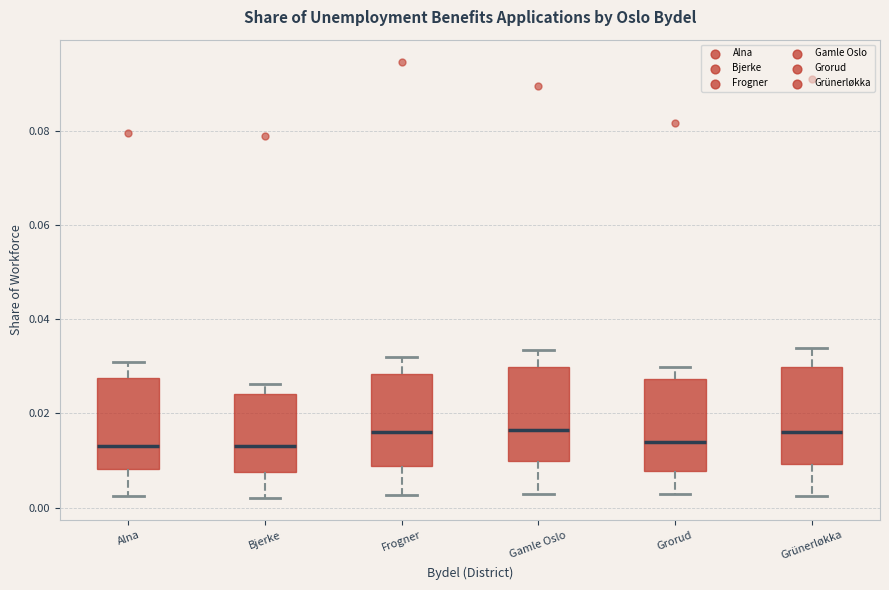

Reading left to right, transcribe this box plot: for each box, give where its median line is, the range the box spans, and where its two whiskers end, as read against the y-axis. The values are not printed on the chart, so give them approximately, as read against the axis.

Alna: median 0.014, box 0.008 to 0.028, whiskers 0.002 to 0.030
Bjerke: median 0.014, box 0.008 to 0.024, whiskers 0.002 to 0.026
Frogner: median 0.016, box 0.008 to 0.028, whiskers 0.002 to 0.032
Gamle Oslo: median 0.016, box 0.010 to 0.030, whiskers 0.002 to 0.034
Grorud: median 0.014, box 0.008 to 0.028, whiskers 0.002 to 0.030
Grünerløkka: median 0.016, box 0.010 to 0.030, whiskers 0.002 to 0.034